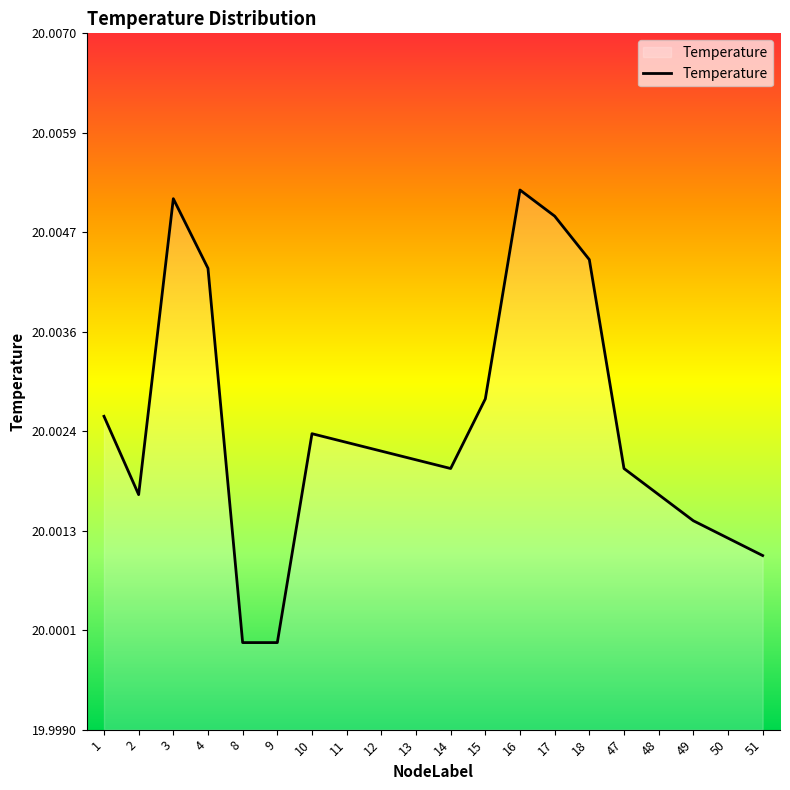

Which has a higher value, 10 or 8?

10